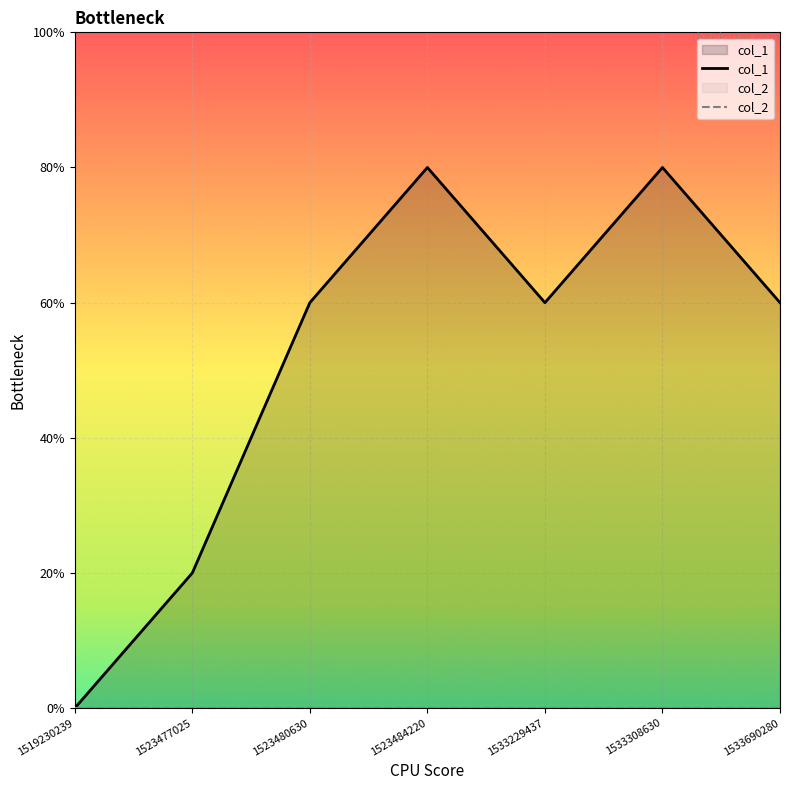

True or false: col_1 and col_2 cross at least once.

False